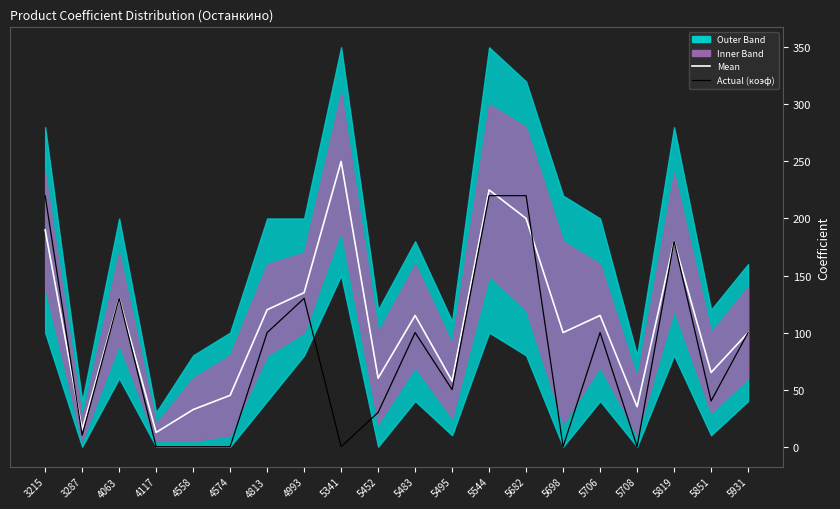

In Mean, how many points are lower than both neighbors (excluding endpoints)?

7